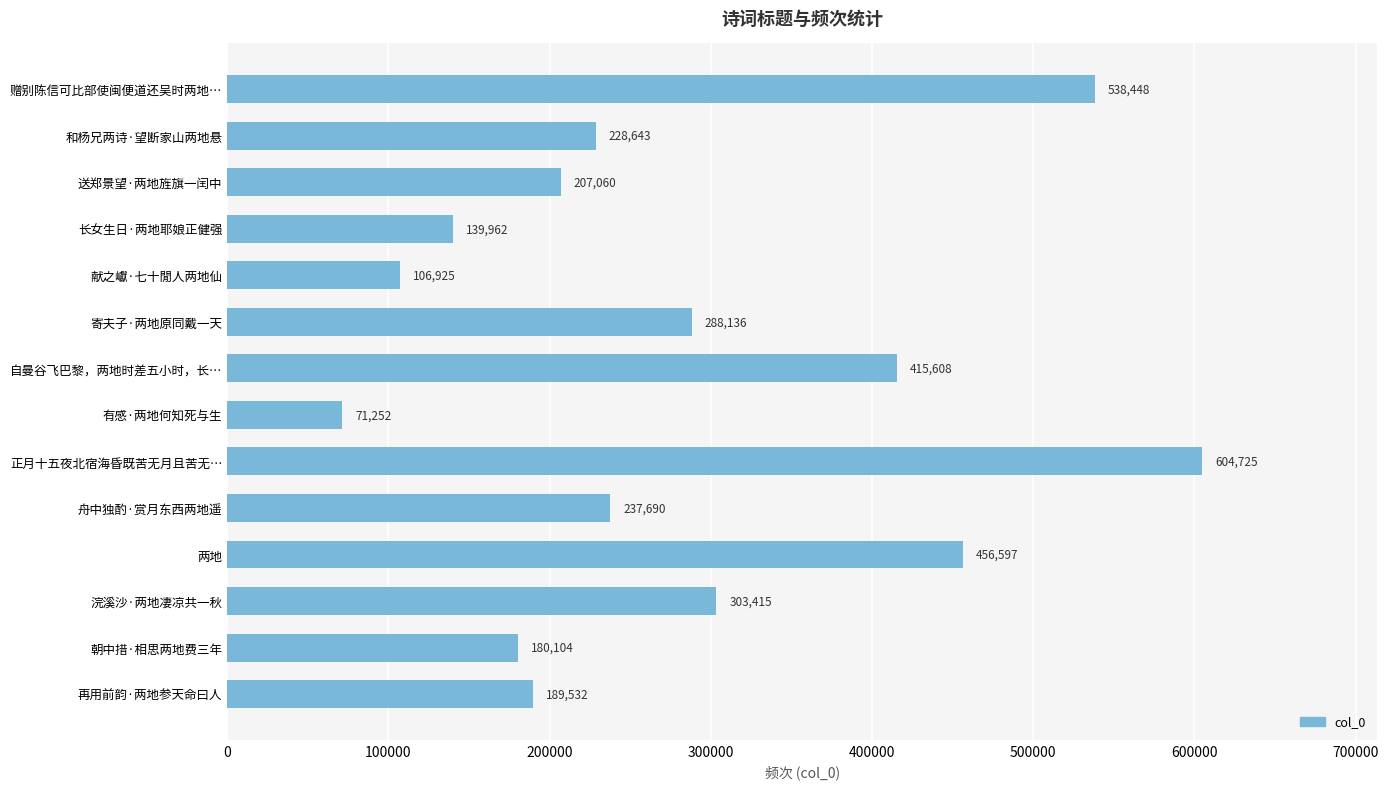

What is the label of the 8th bar from the bottom?

自曼谷飞巴黎，两地时差五小时，长…